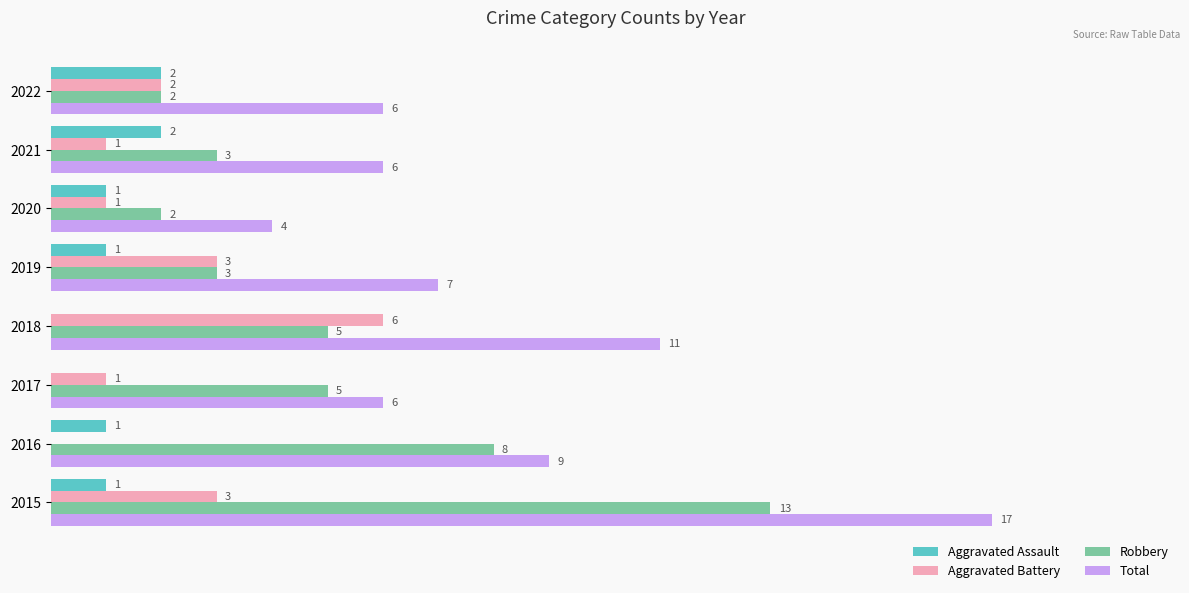

Which series has the largest total across all categories?

Total